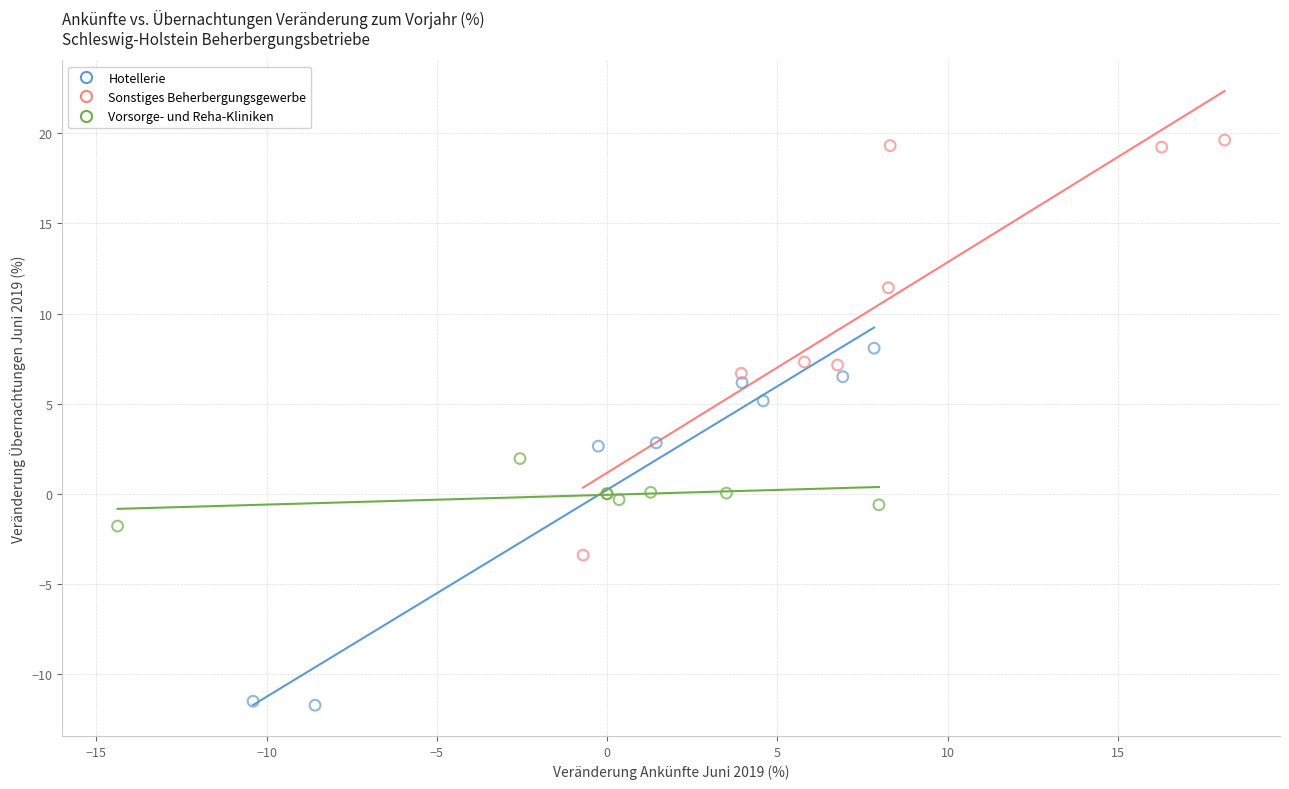

Which series contains the highest Y value?

Sonstiges Beherbergungsgewerbe